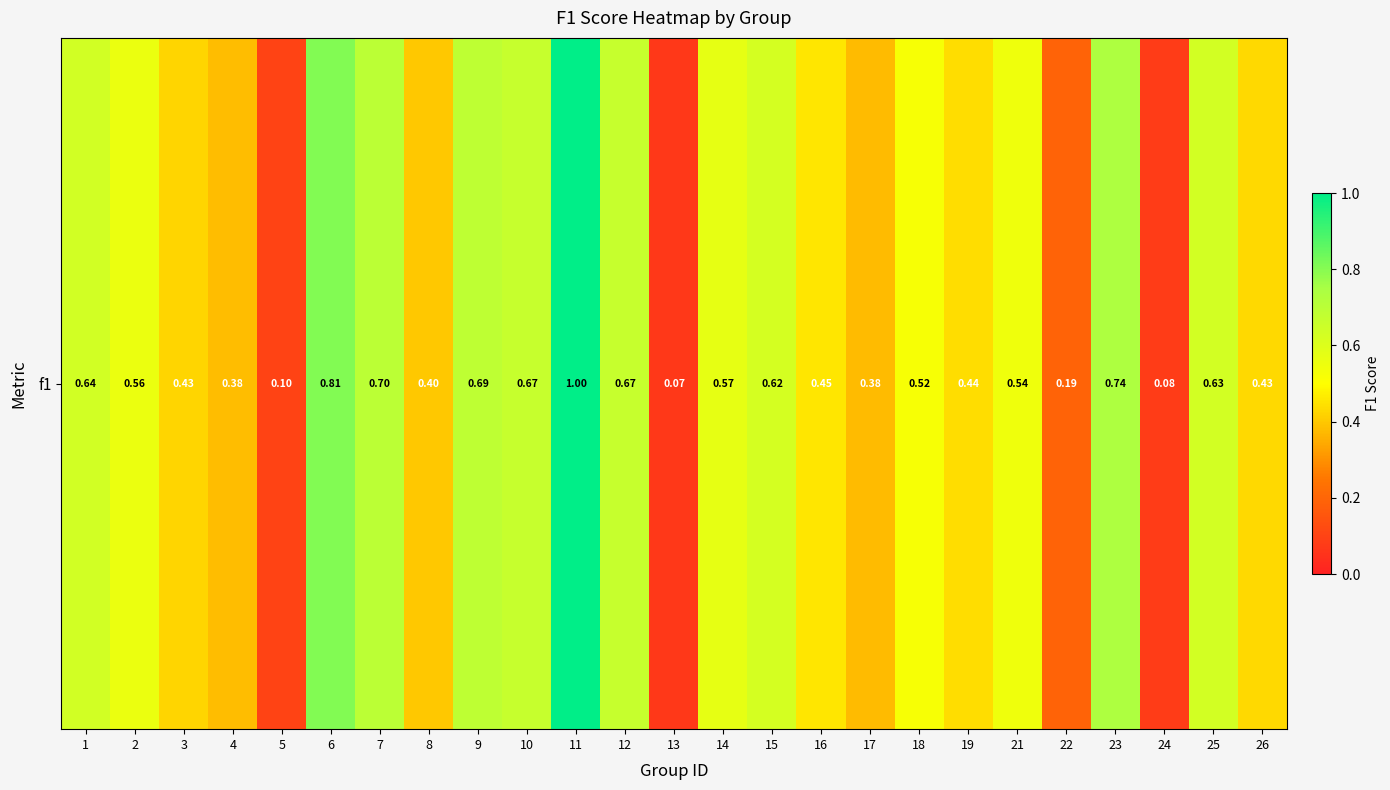

True or false: the data shows 0.1 at 5.

False